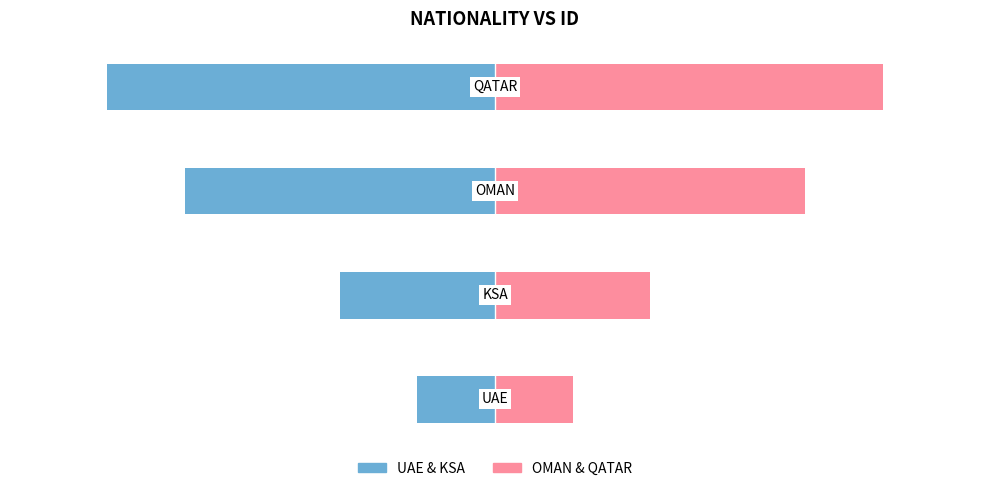

What is the smallest value displayed?

-100